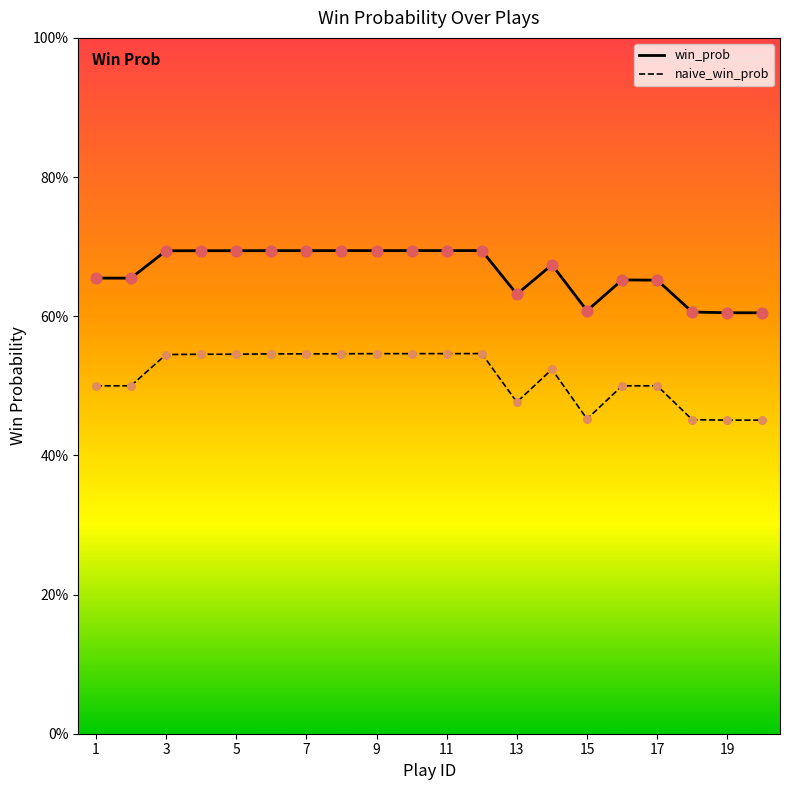

At how many categories does at least one series exceed 0?

20